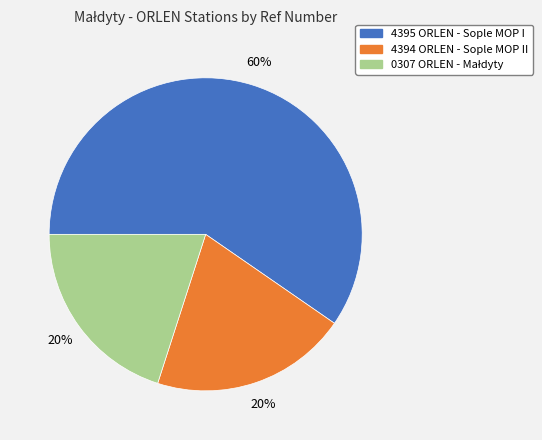

True or false: 4394 ORLEN - Sople MOP II accounts for 9% of the total.

False